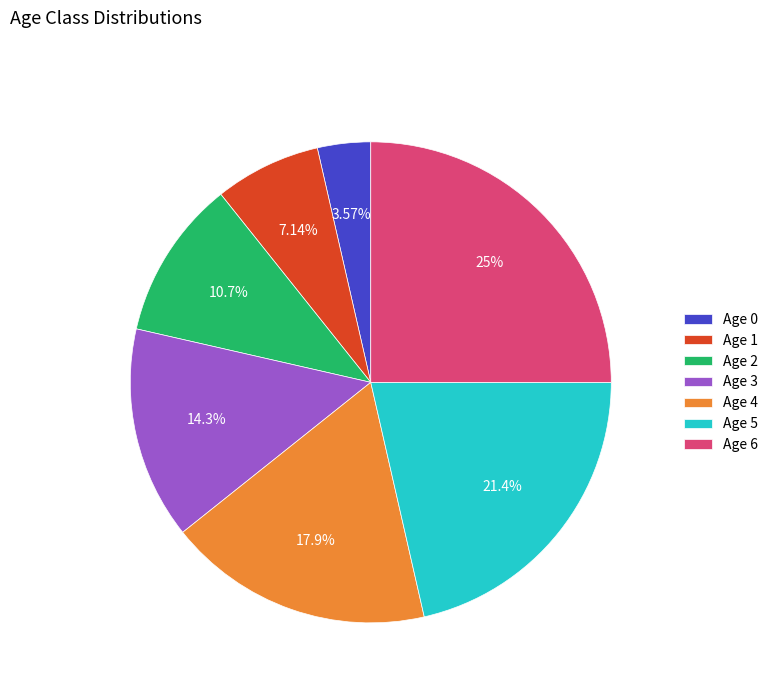

Count the number of slices in the pie.

7